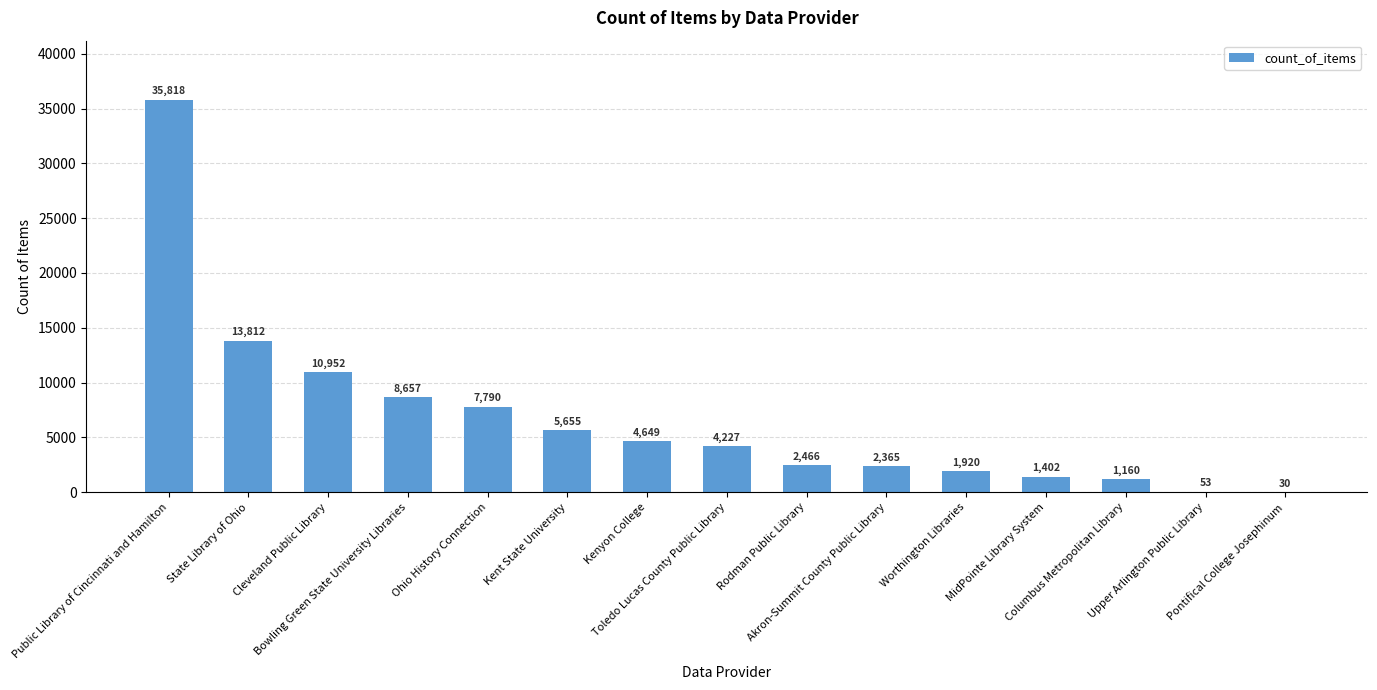

What is the greatest value displayed?

35818